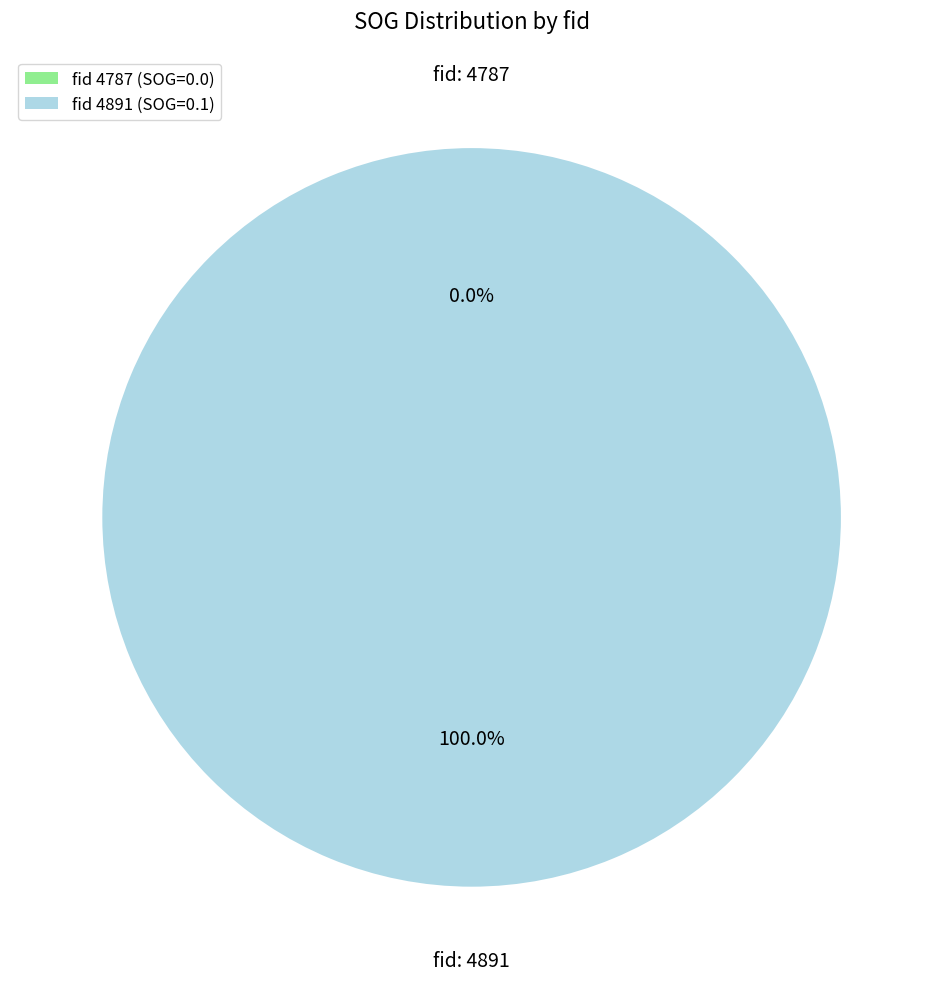

Which slice represents more than half of the pie?

4891